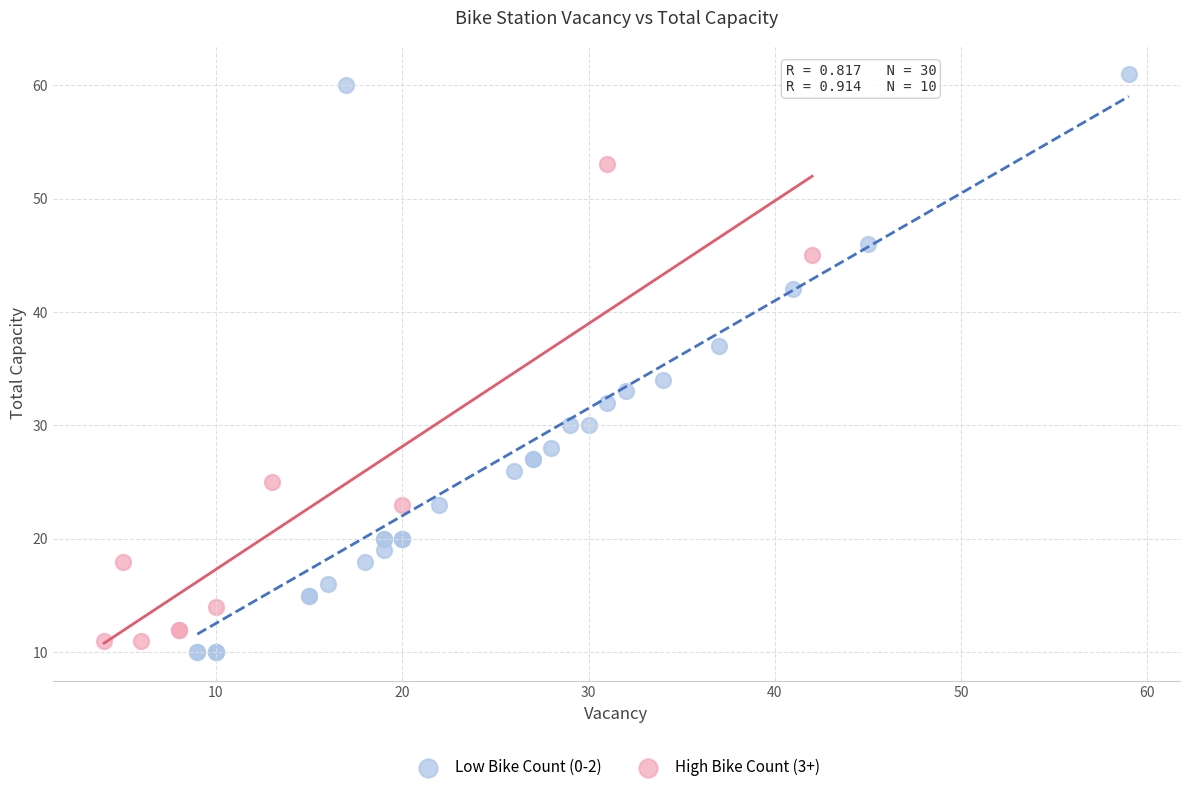

Which series has the largest Y range (max minus min)?

Low Bike Count (0-2)